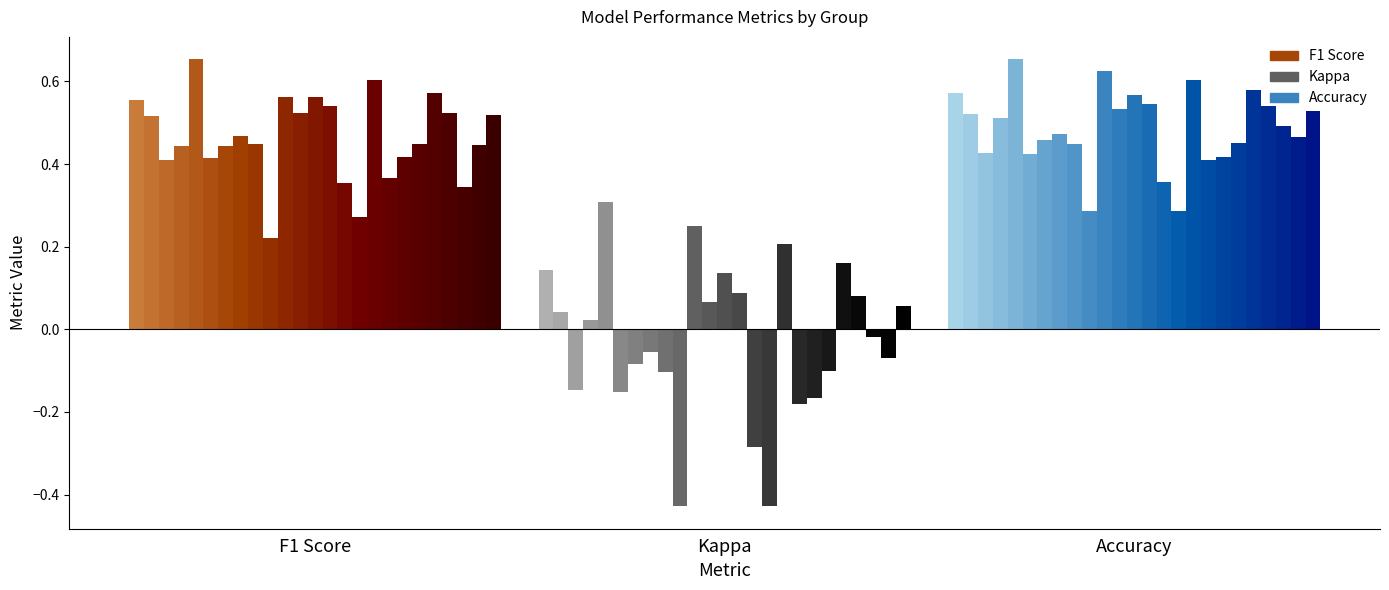

Reading left to right, transcribe all the data shown in this chart.

f1: 0.6	0.5	0.4	0.4	0.7	0.4	0.4	0.5	0.4	0.2	0.6	0.5	0.6	0.5	0.4	0.3	0.6	0.4	0.4	0.4	0.6	0.5	0.3	0.4	0.5
kappa: 0.1	0.0	-0.1	0.0	0.3	-0.2	-0.1	-0.1	-0.1	-0.4	0.2	0.1	0.1	0.1	-0.3	-0.4	0.2	-0.2	-0.2	-0.1	0.2	0.1	-0.0	-0.1	0.1
accuracy: 0.6	0.5	0.4	0.5	0.7	0.4	0.5	0.5	0.4	0.3	0.6	0.5	0.6	0.5	0.4	0.3	0.6	0.4	0.4	0.5	0.6	0.5	0.5	0.5	0.5